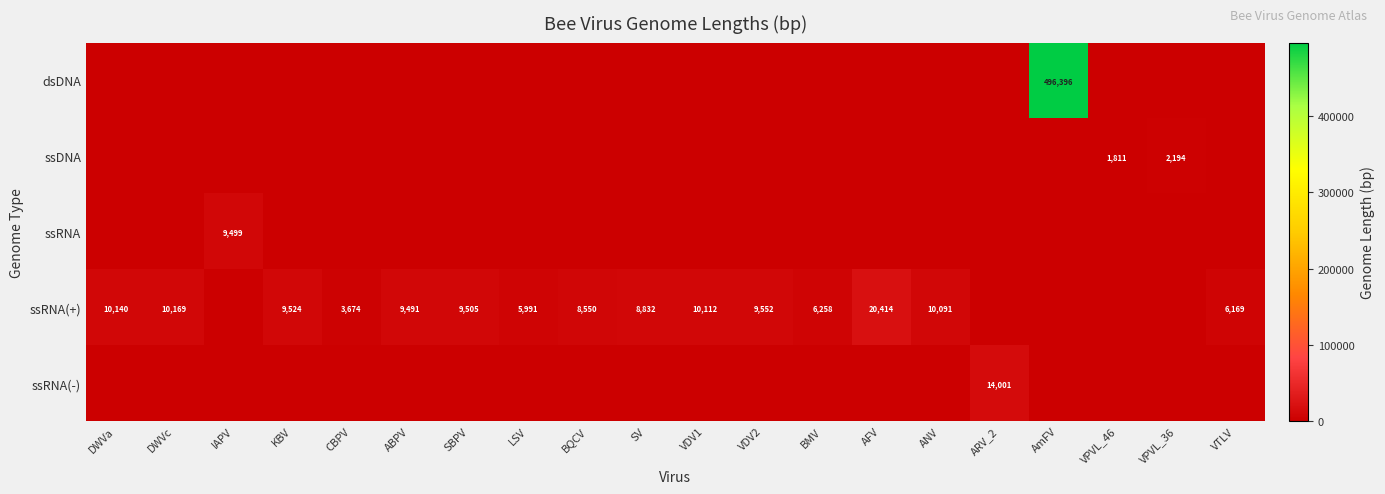

The ssRNA(+) series shows 8832 at SV. True or false?

True